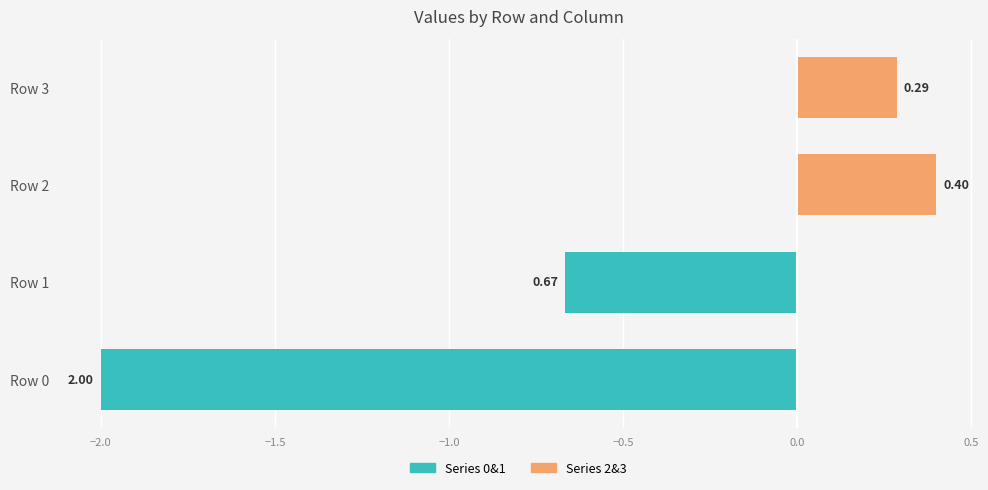

What is the average value of the Series 2&3 series?

0.2